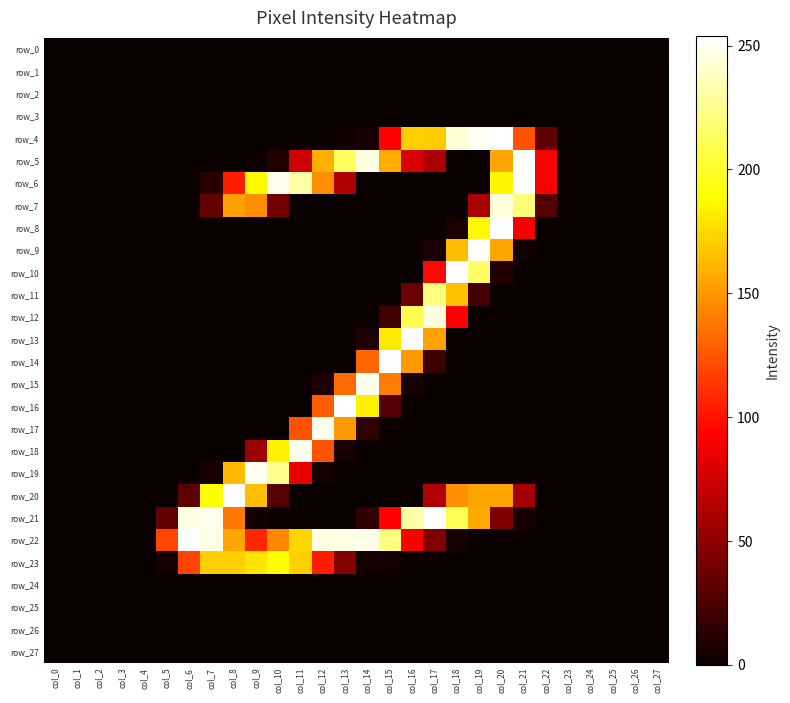

Where is row_4 nearest to the value 127?

col_21